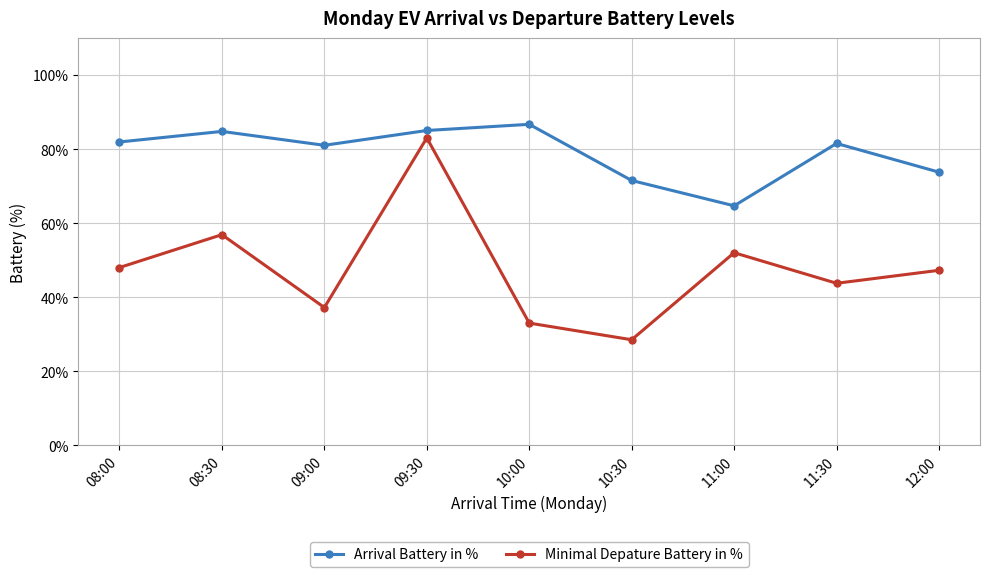

True or false: Minimal Depature Battery in % and Arrival Battery in % intersect in this chart.

False